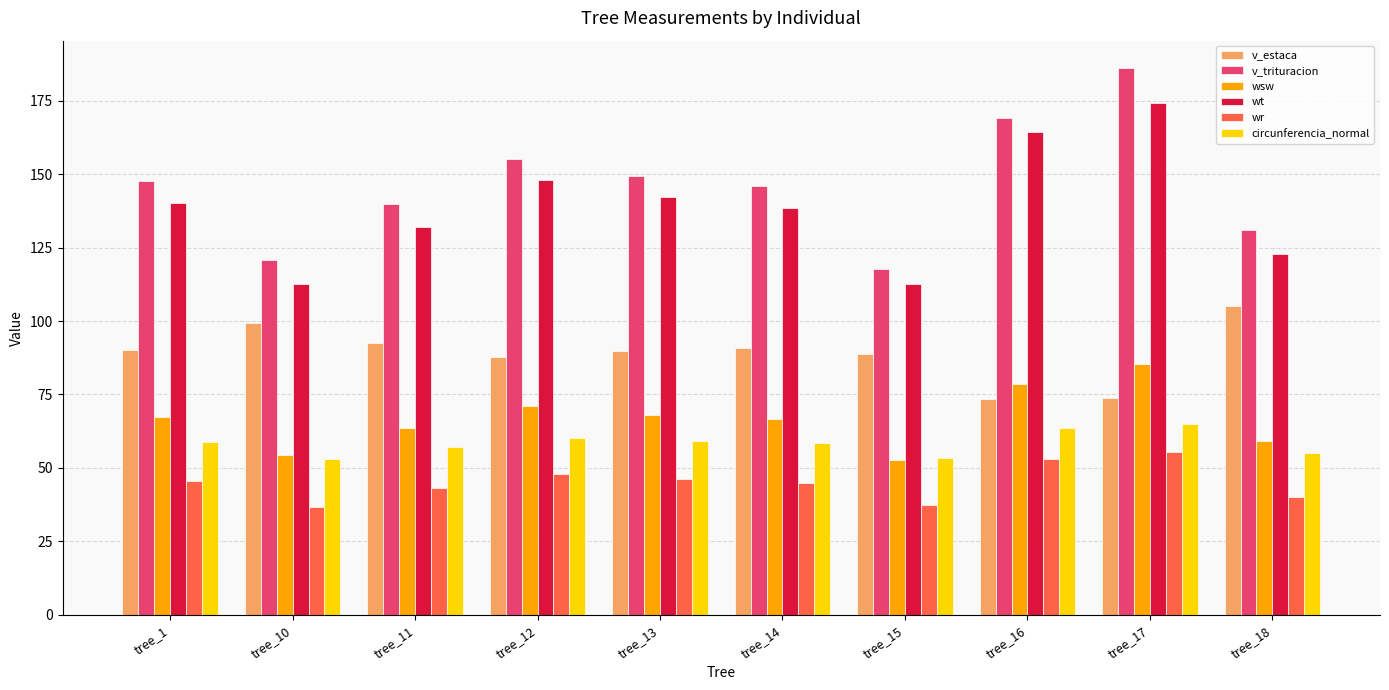

What is the sum of the wsw values at tree_17 and tree_11?

149.0